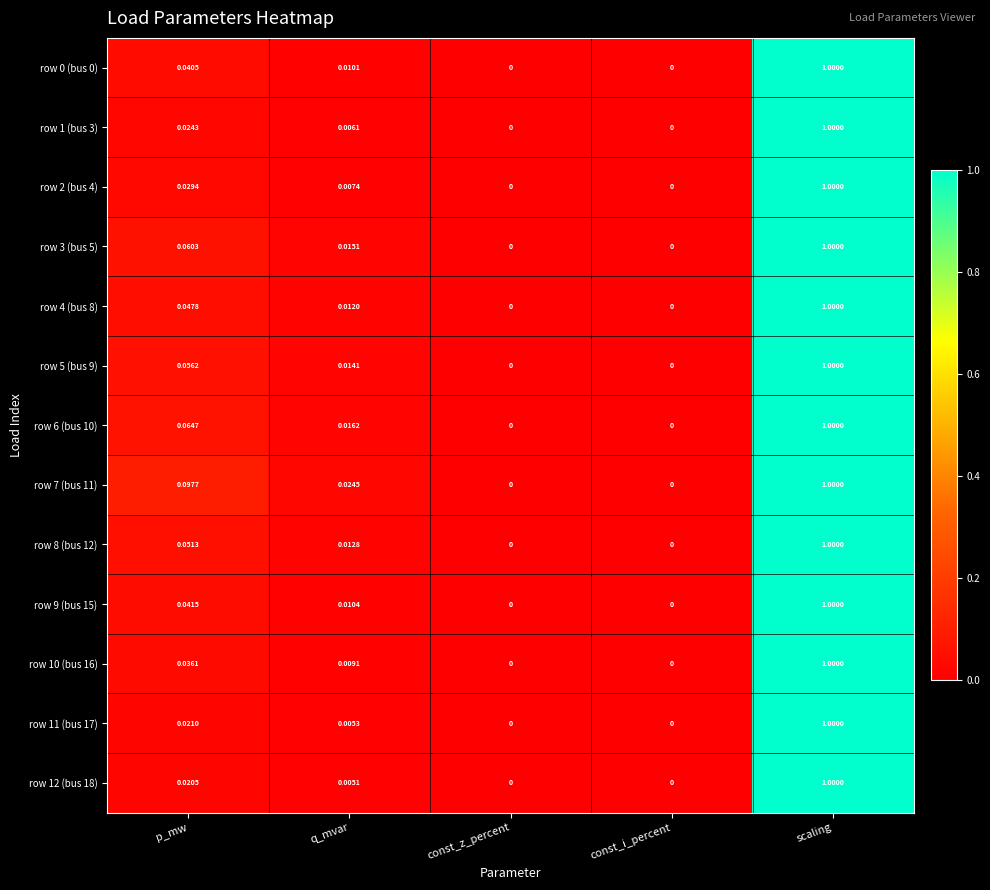

How many categories are shown in the chart?

5